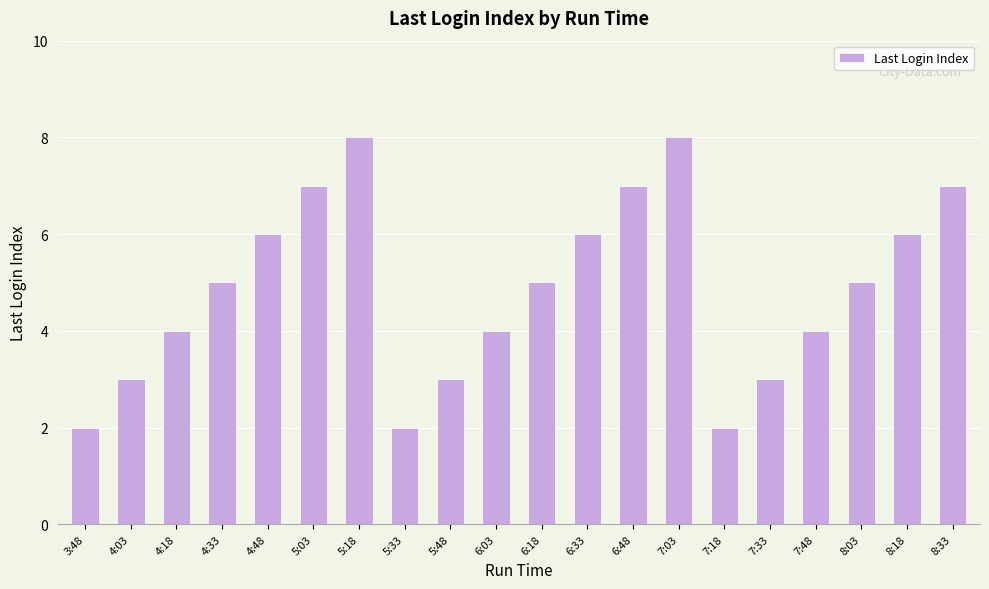

Does the chart contain stacked bars?

No